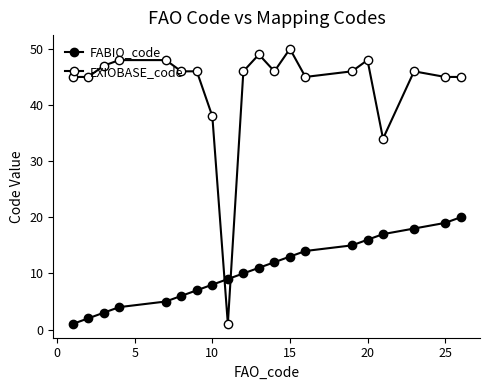

What is the value of the EXIOBASE_code point at the 5th from the left?

48